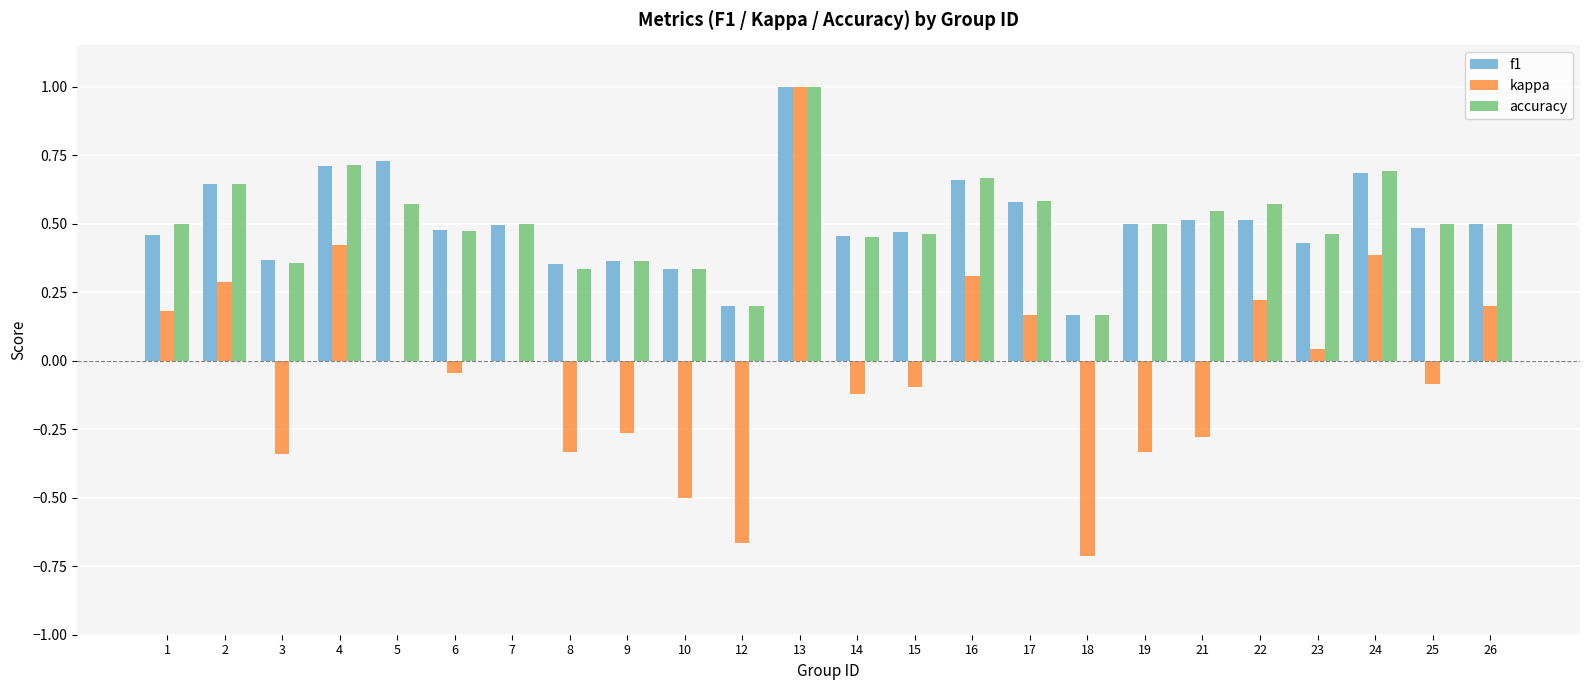

What is the sum of all kappa values?

-0.6